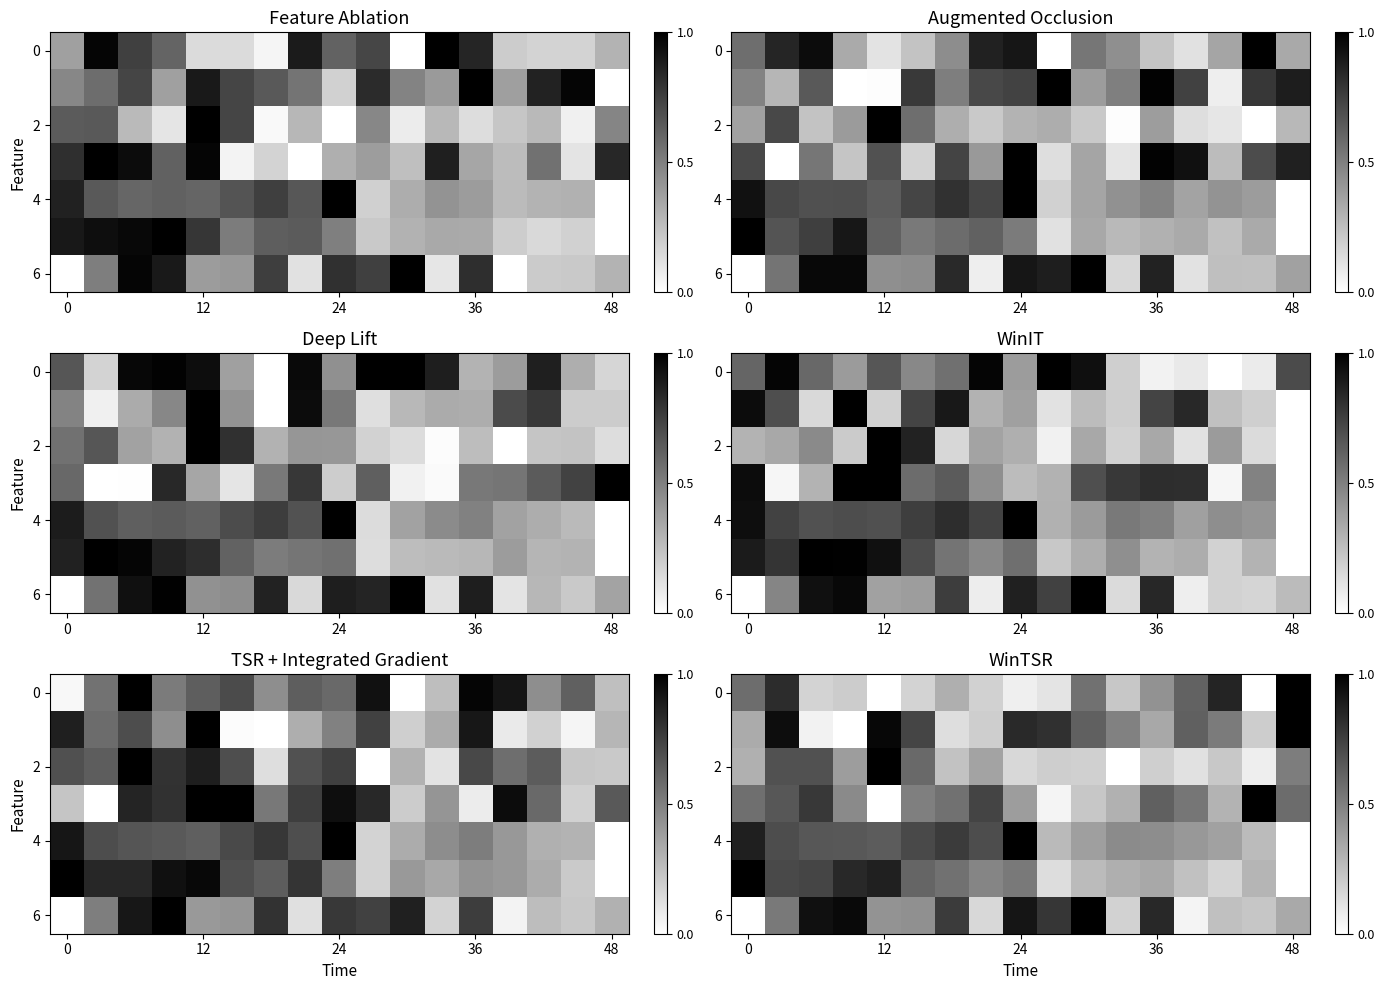

What is the greatest value displayed?

1.0